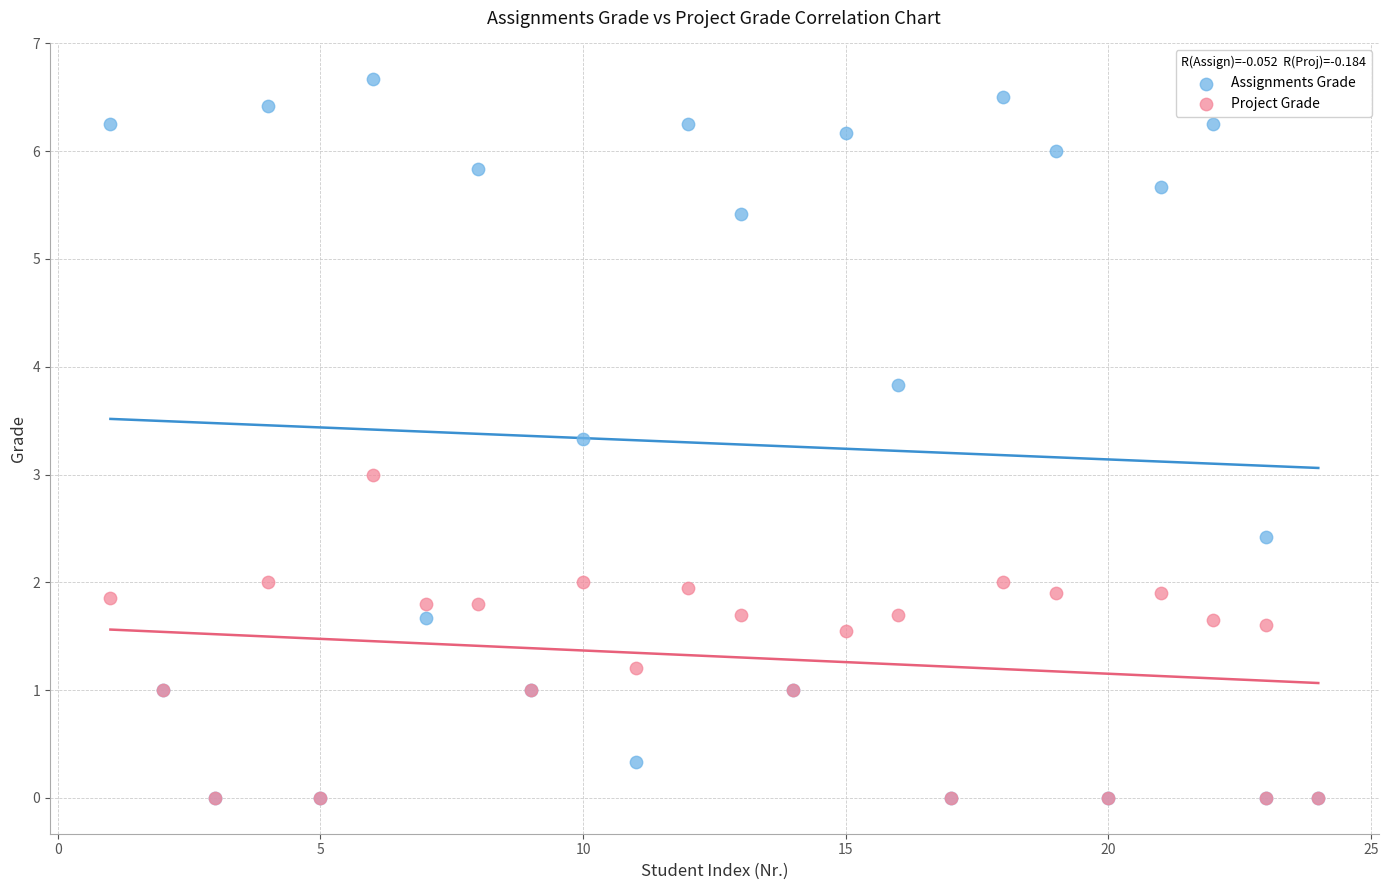

Which series has the largest Y range (max minus min)?

Assignments Grade